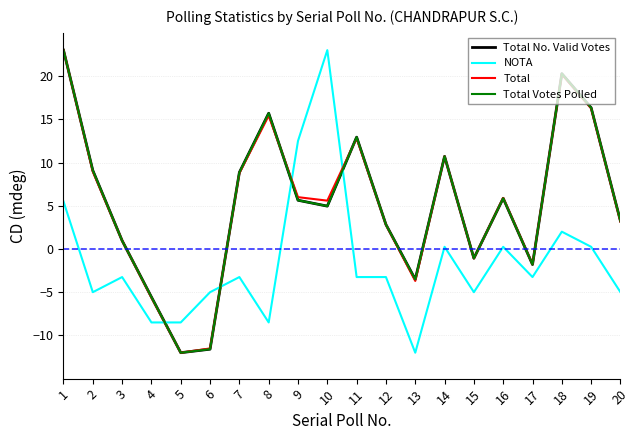

What is the highest value of the Total No. Valid Votes series?

23.0